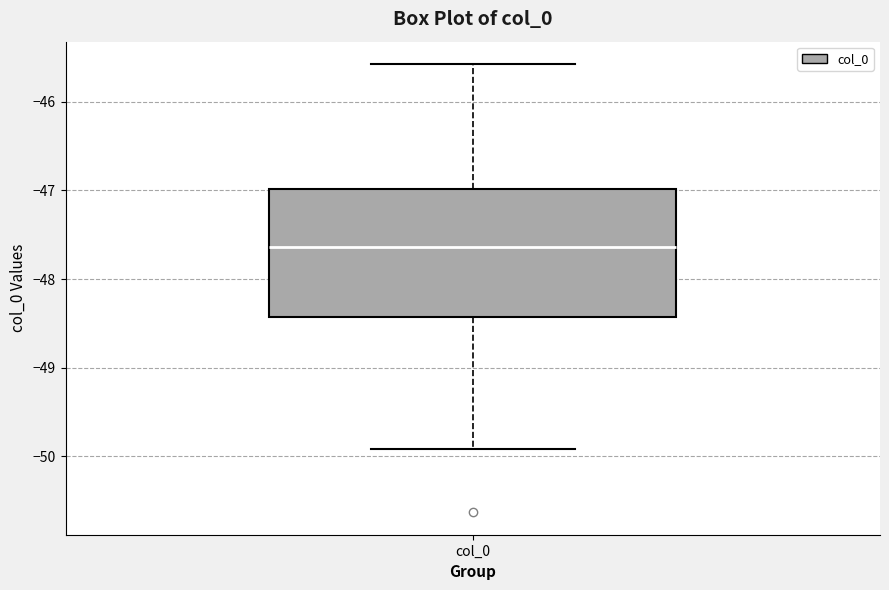

Read this box plot against the y-axis: the position of the median line, the range covered by the box, and the ends of both whiskers. The values are not printed on the chart, so give them approximately, as read against the axis.

median -47.6, box -48.4 to -47.0, whiskers -49.9 to -45.6